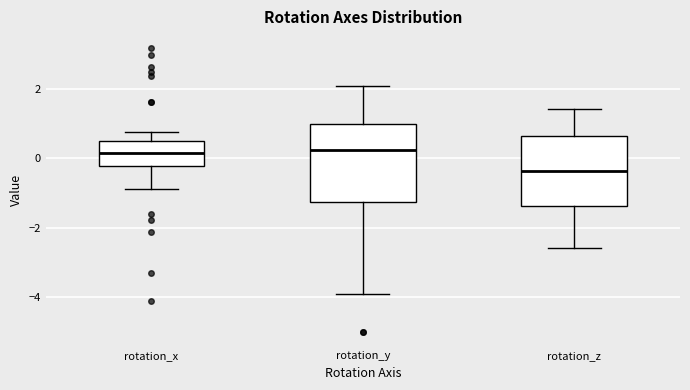

Which box is the tallest, from its lower edge to its upper edge?

rotation_y